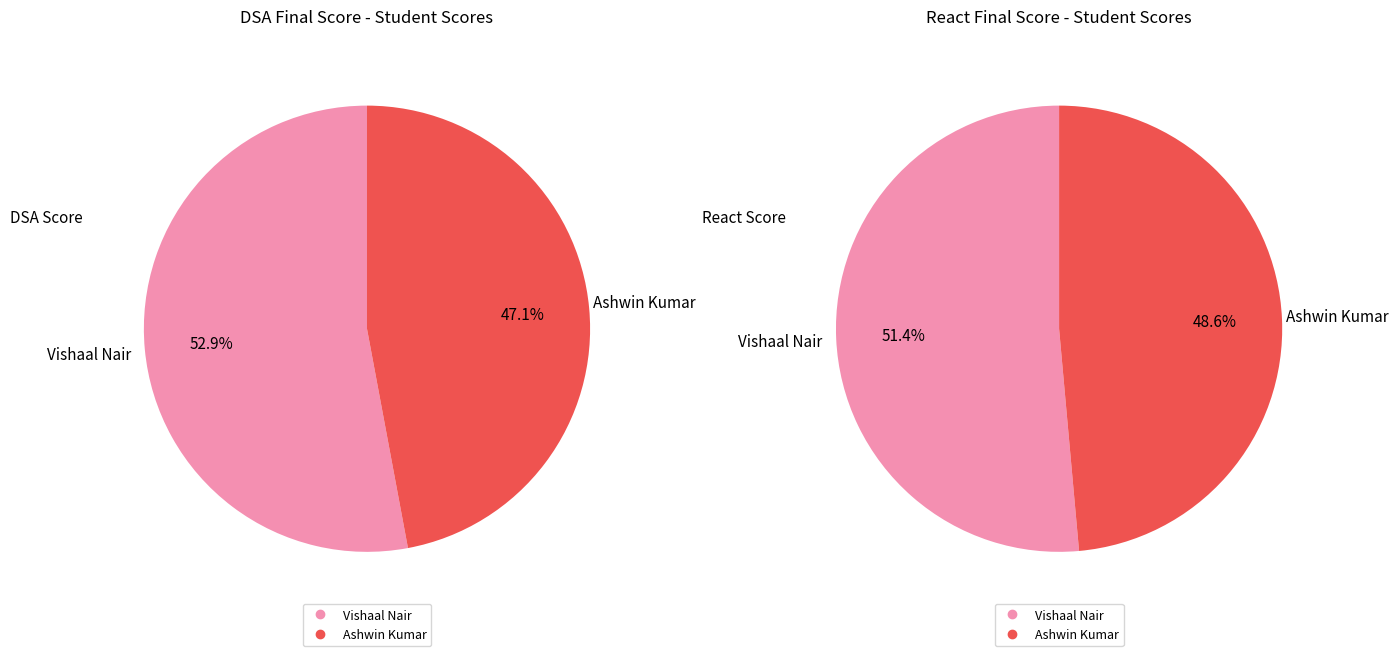

Does Vishaal Nair represent more than half of the total?

Yes